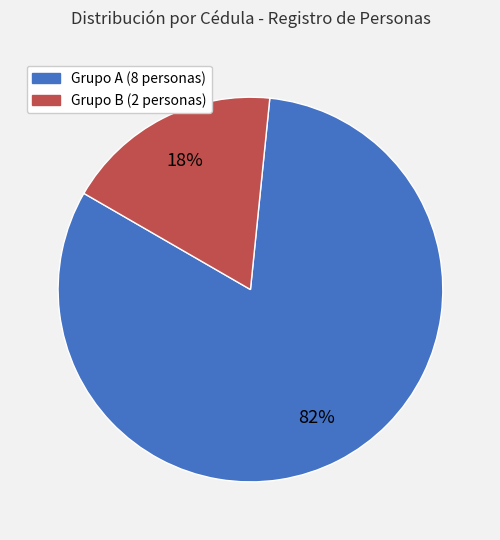

Is there any slice that represents more than half of the pie?

Yes